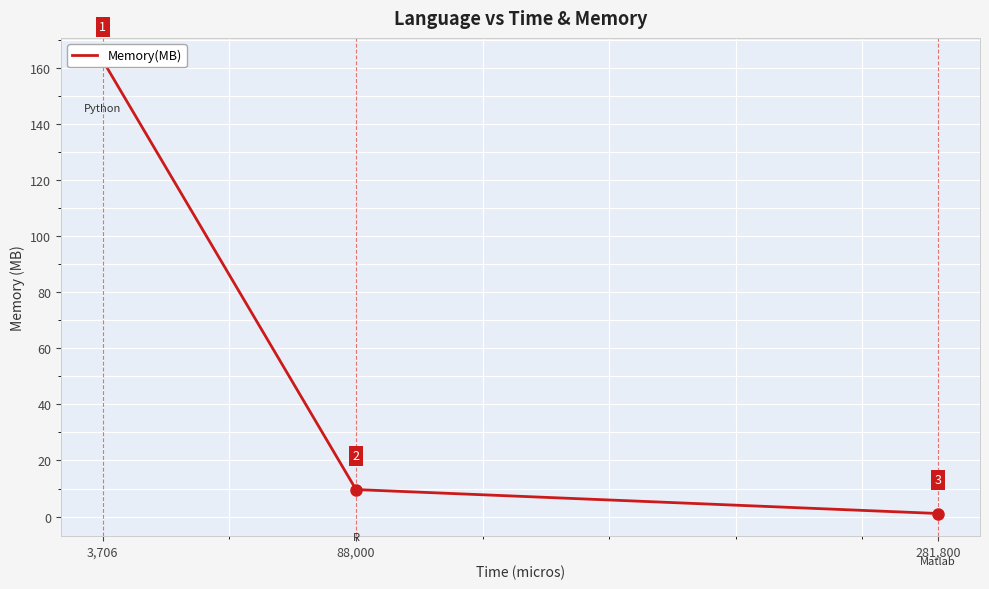

Between 281,800 and 88,000, which is larger?

88,000